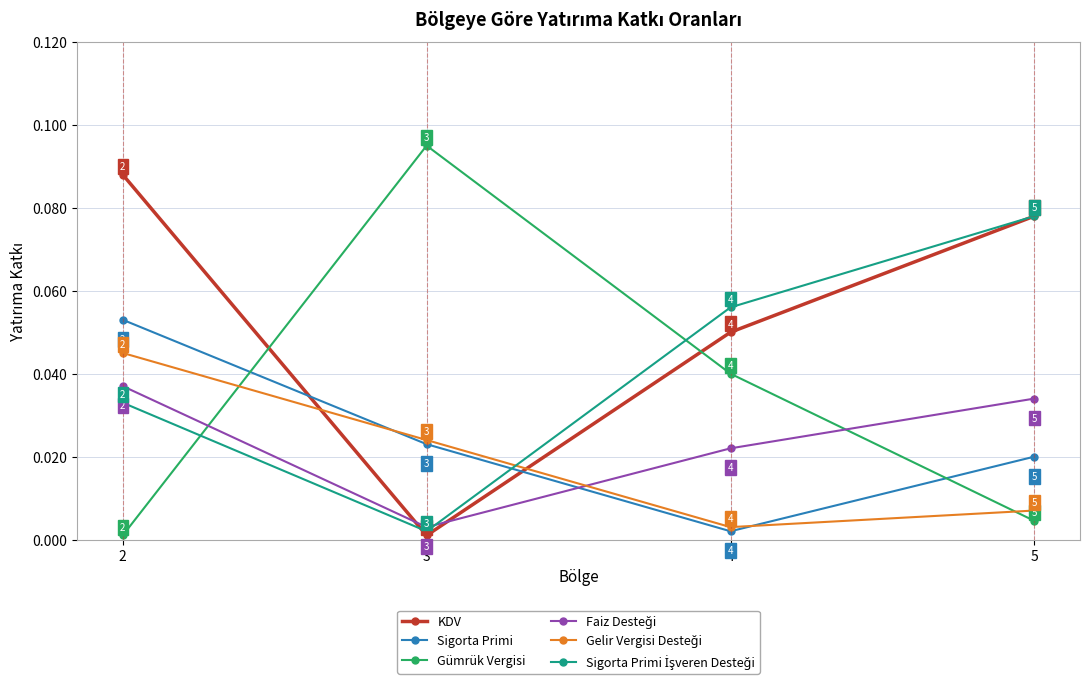

The Sigorta Primi series shows 0.0 at 2. True or false?

False